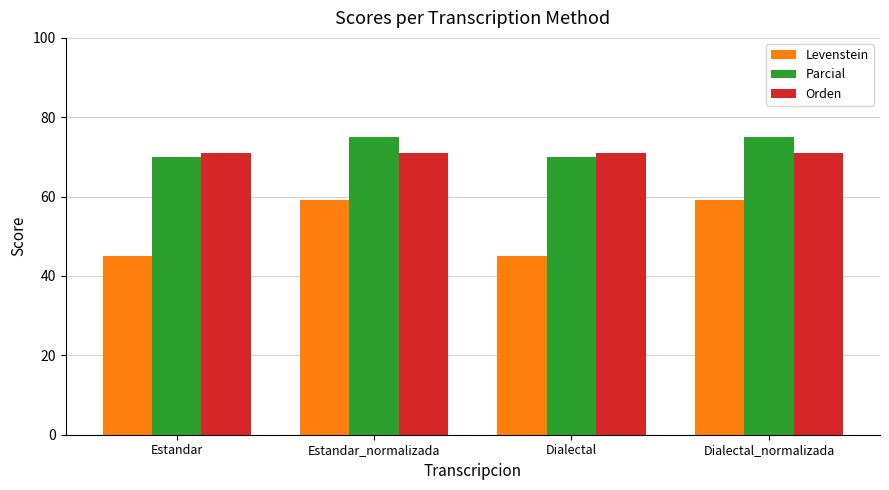

What is the value of the Orden bar at the 3rd from the left?

71.1